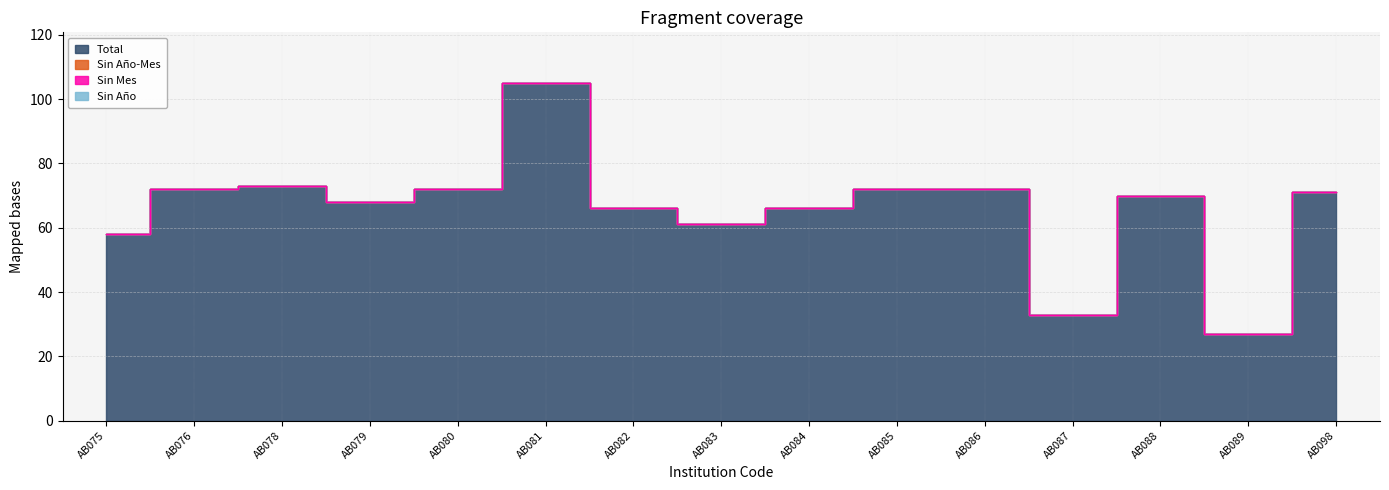

Reading left to right, extract all data points from this chart.

Total: 58	72	73	68	72	105	66	61	66	72	72	33	70	27	71
Sin Año-Mes: 0	0	0	0	0	0	0	0	0	0	0	0	0	0	0
Sin Mes: 0	0	0	0	0	0	0	0	0	0	0	0	0	0	0
Sin Año: 0	0	0	0	0	0	0	0	0	0	0	0	0	0	0